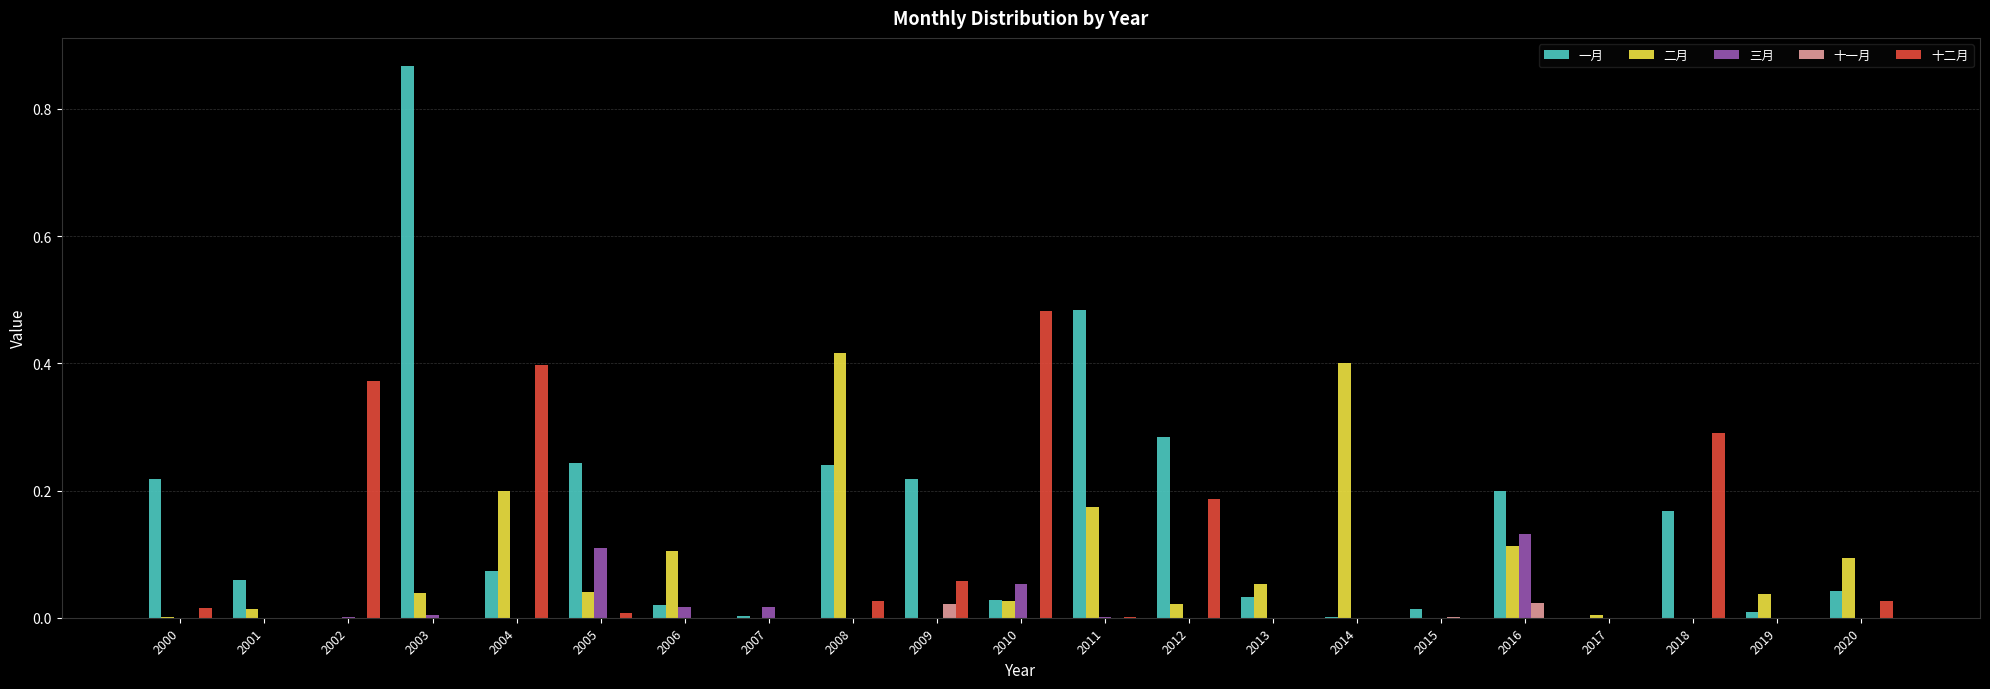

How many groups of bars are there?

21